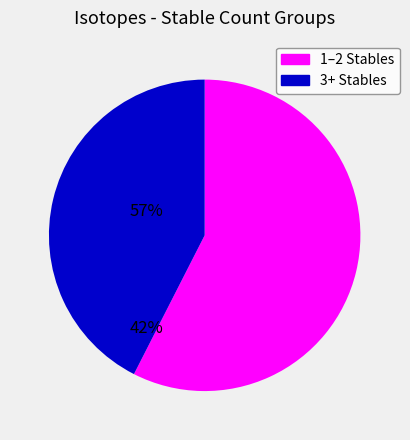

Is there any slice that represents more than half of the pie?

Yes